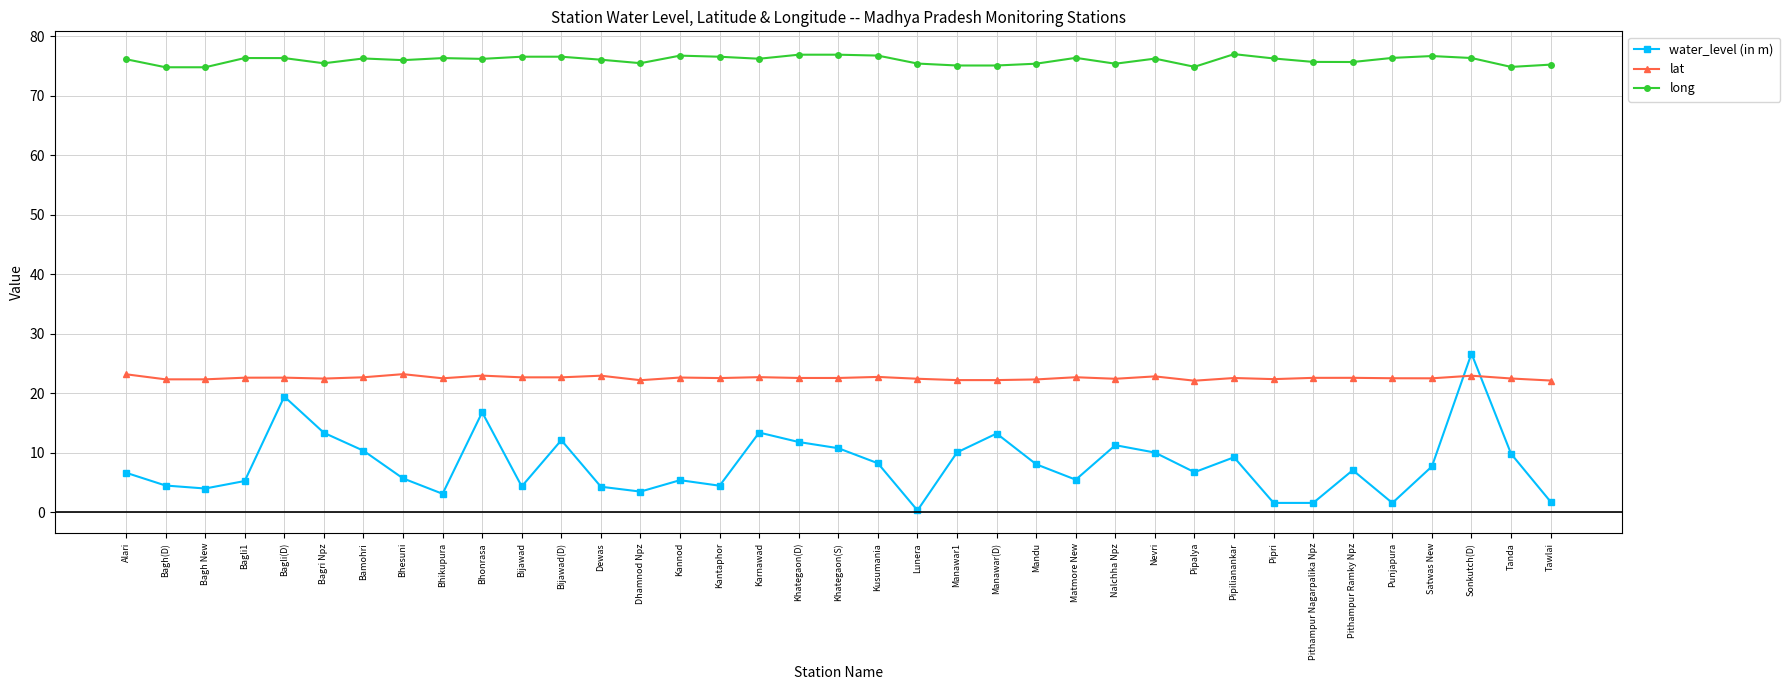

The long series shows 75.1 at Manawar(D). True or false?

True